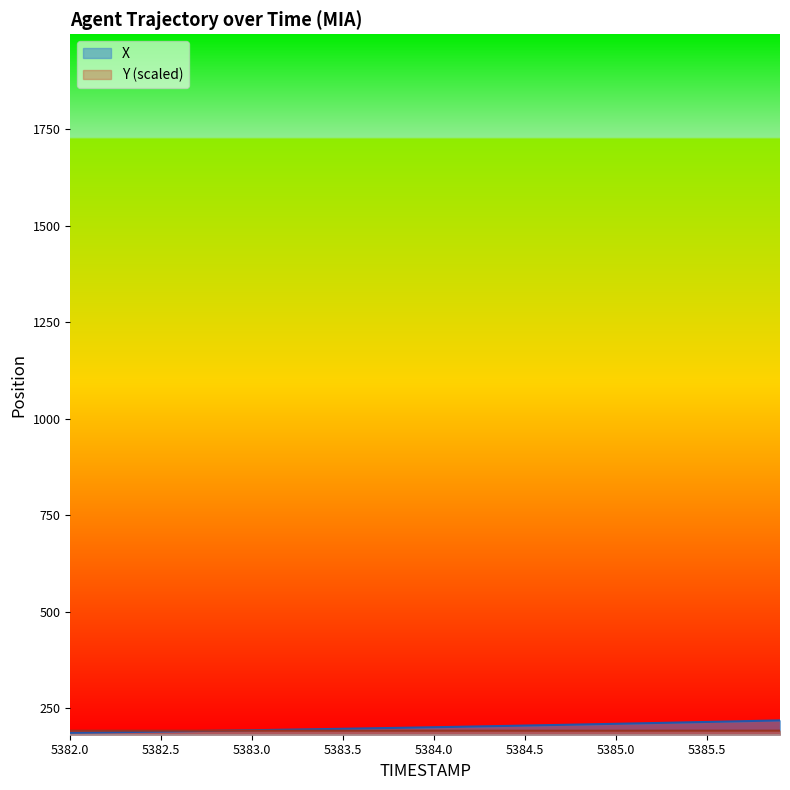

Between 5382.1 and 5384.7, which series saw the biggest shift?

X